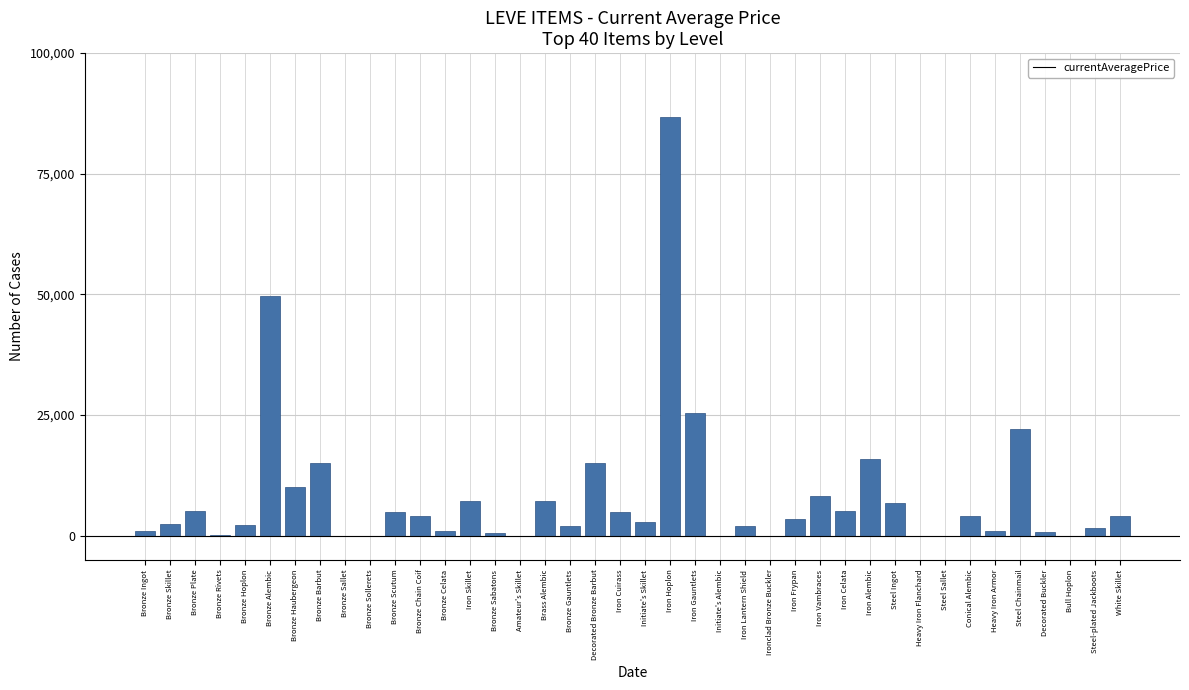

What is the greatest value displayed?

86673.0